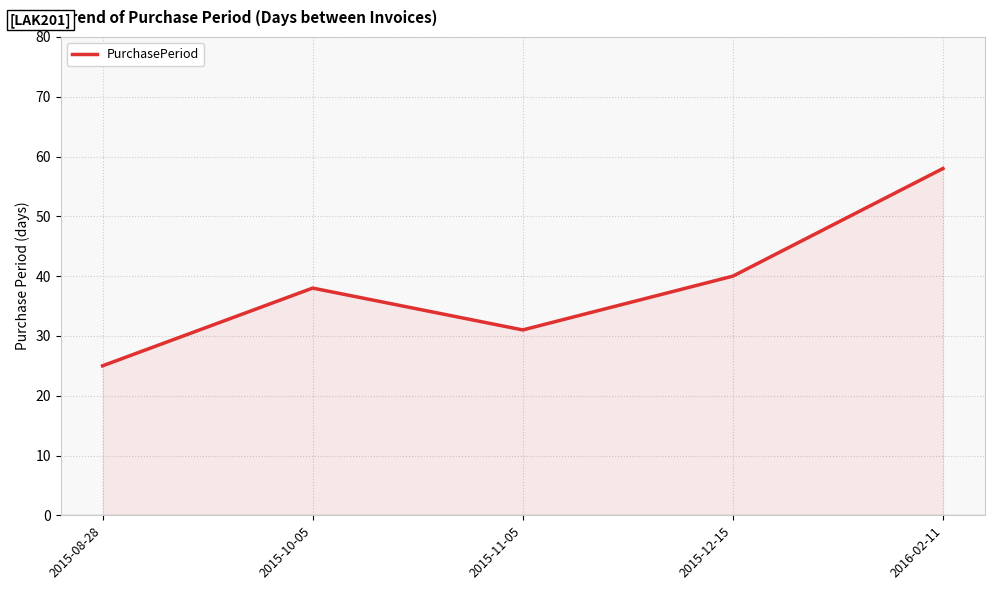

Which category has the lowest value across all series?

2015-08-28